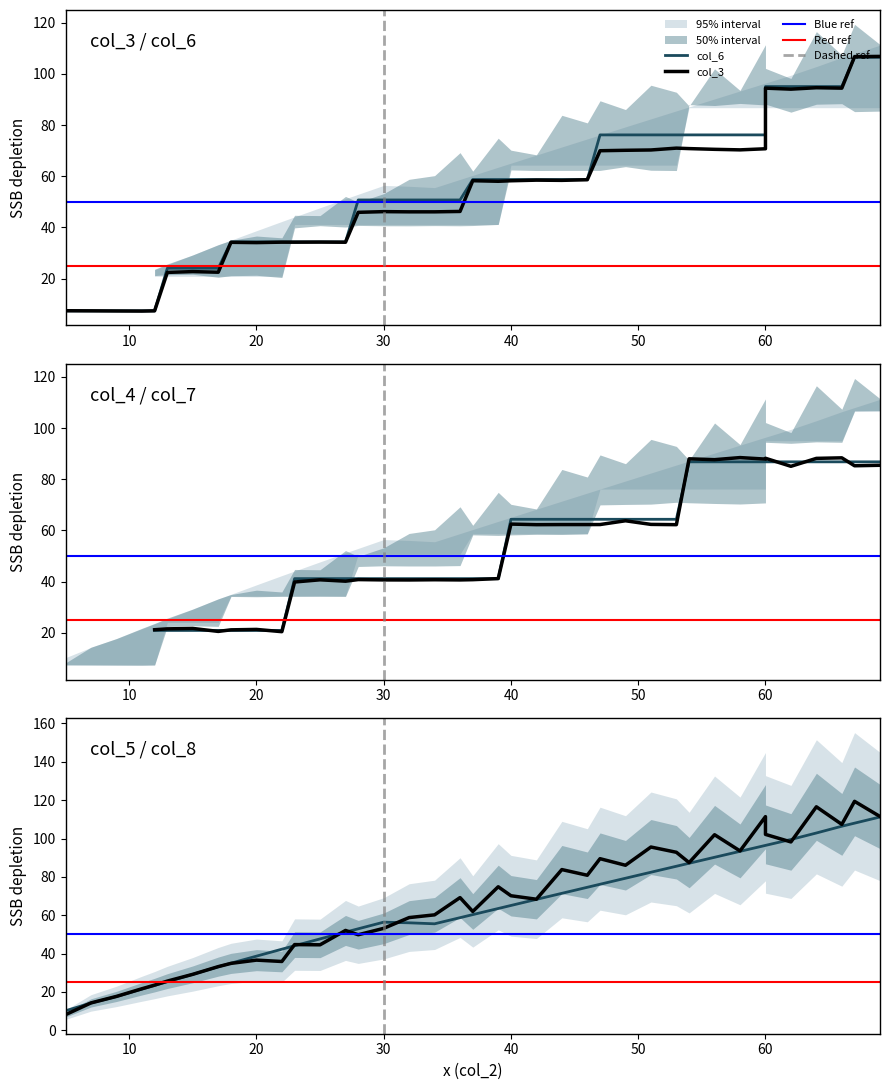

The value at 37 is 63.4. True or false?

False